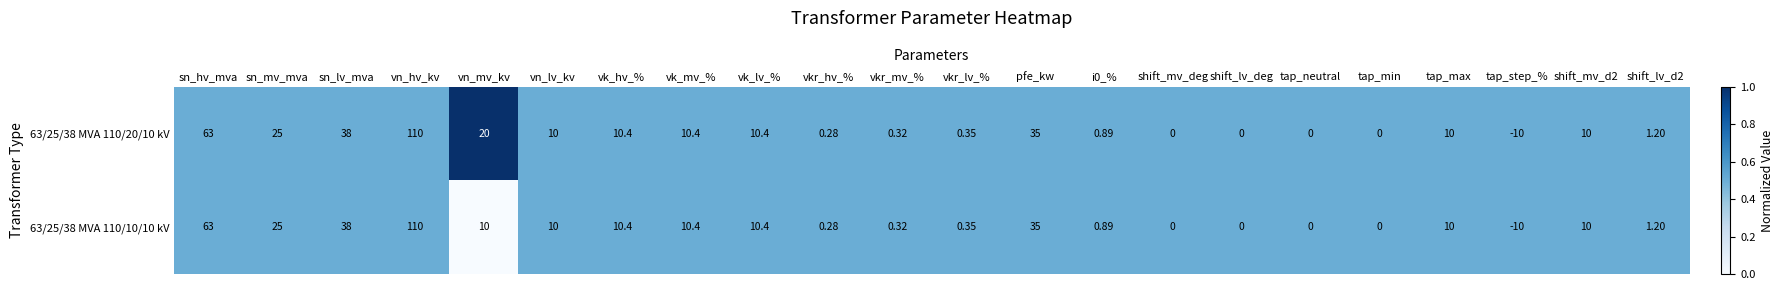

List the series in order of their overall mean, highest first.

63/25/38 MVA 110/20/10 kV, 63/25/38 MVA 110/10/10 kV